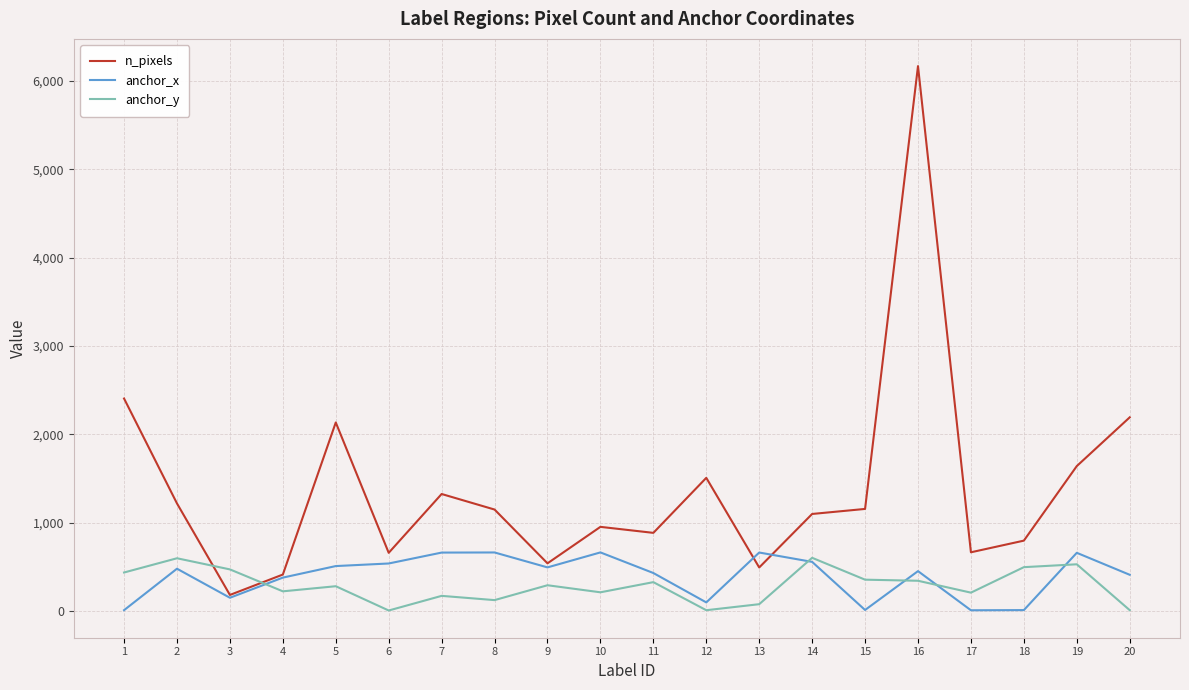

The anchor_x series shows 449.8 at 16. True or false?

True